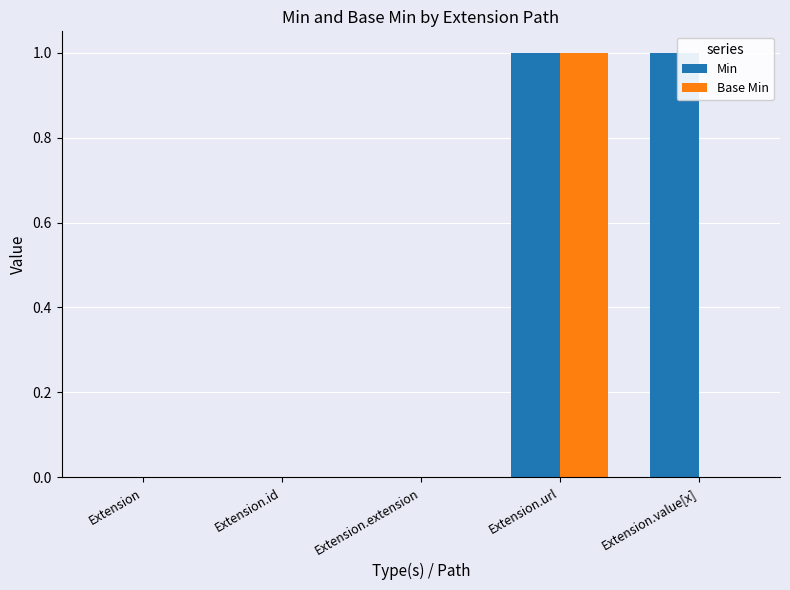

What are all the series names shown in the legend?

Min, Base Min